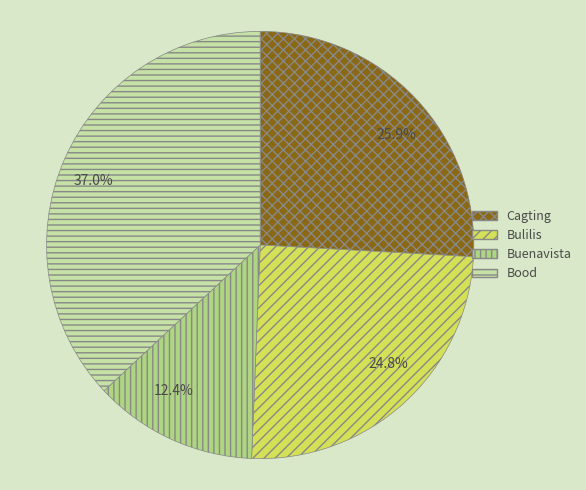

Does any single category account for the majority?

No